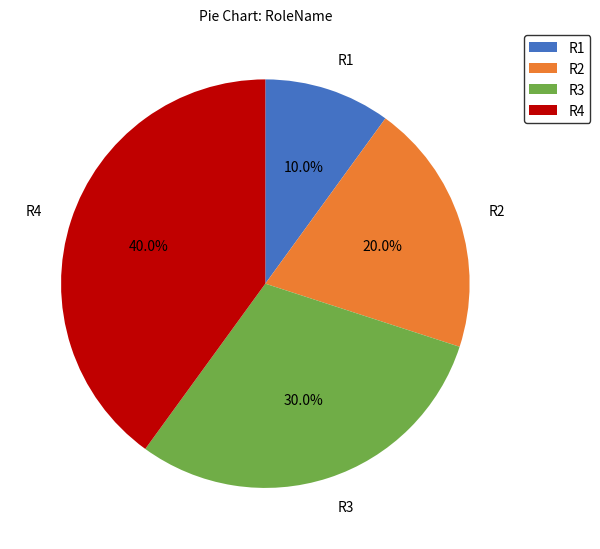

To the nearest percent, what is the difference between the largest and smallest slice percentages?

30%